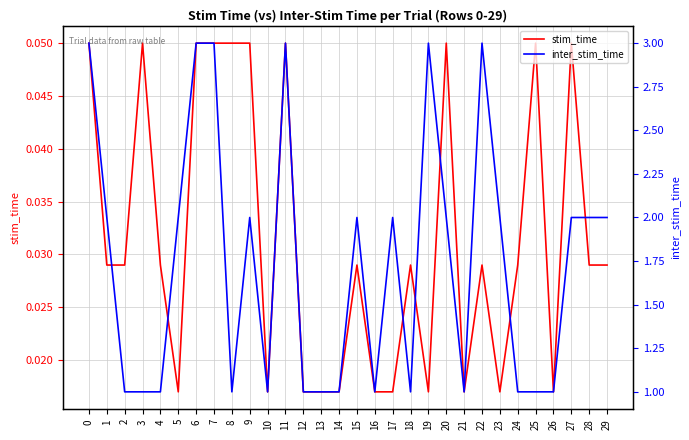

True or false: inter_stim_time has more than 0 points higher than both neighbors.

True